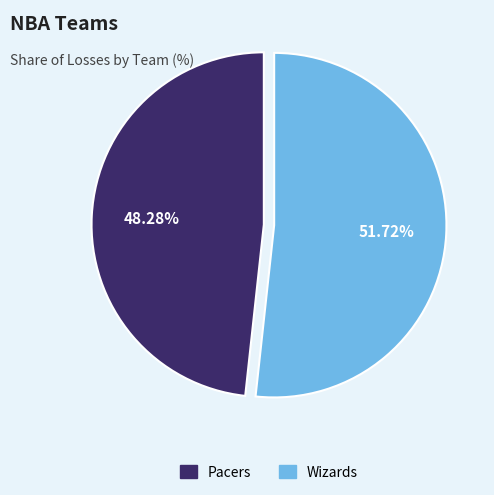

Approximately how many times larger is the value at Pacers compared to Wizards?

0.9